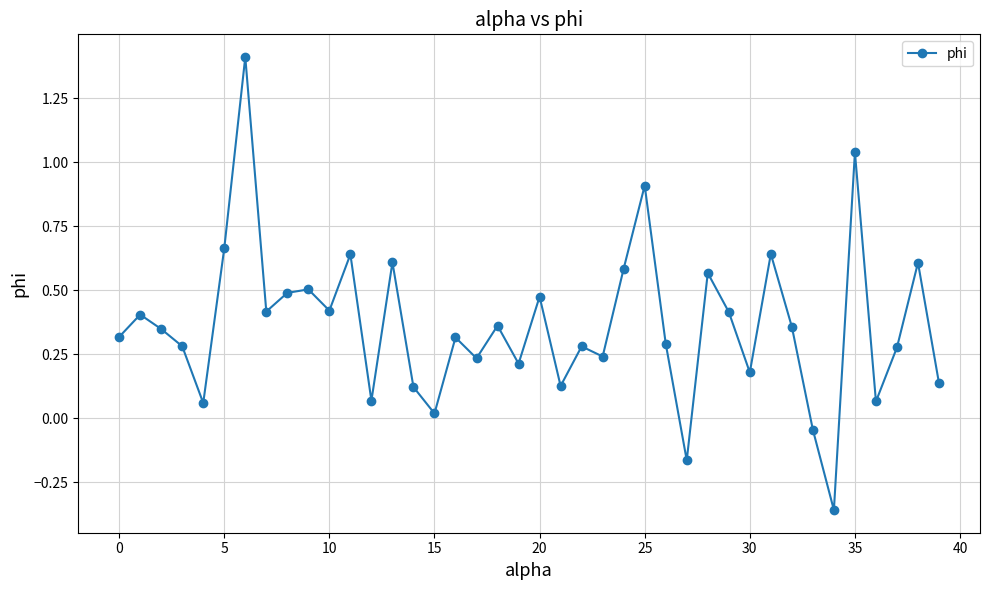

What is the greatest value displayed?

1.4